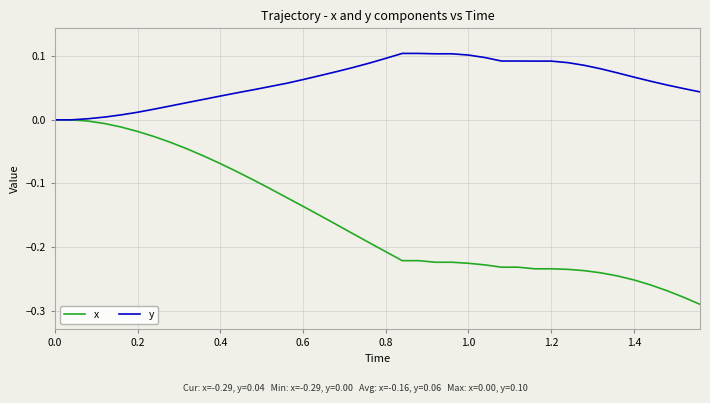

Which series has the largest range (max minus min)?

x